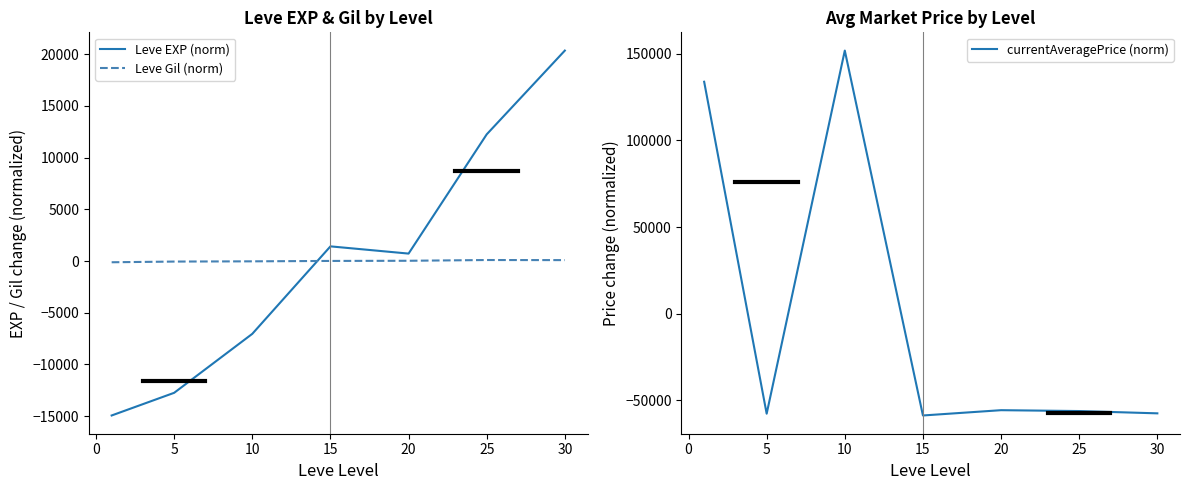

What are all the series names shown in the legend?

Leve EXP (norm), Leve Gil (norm), currentAveragePrice (norm)